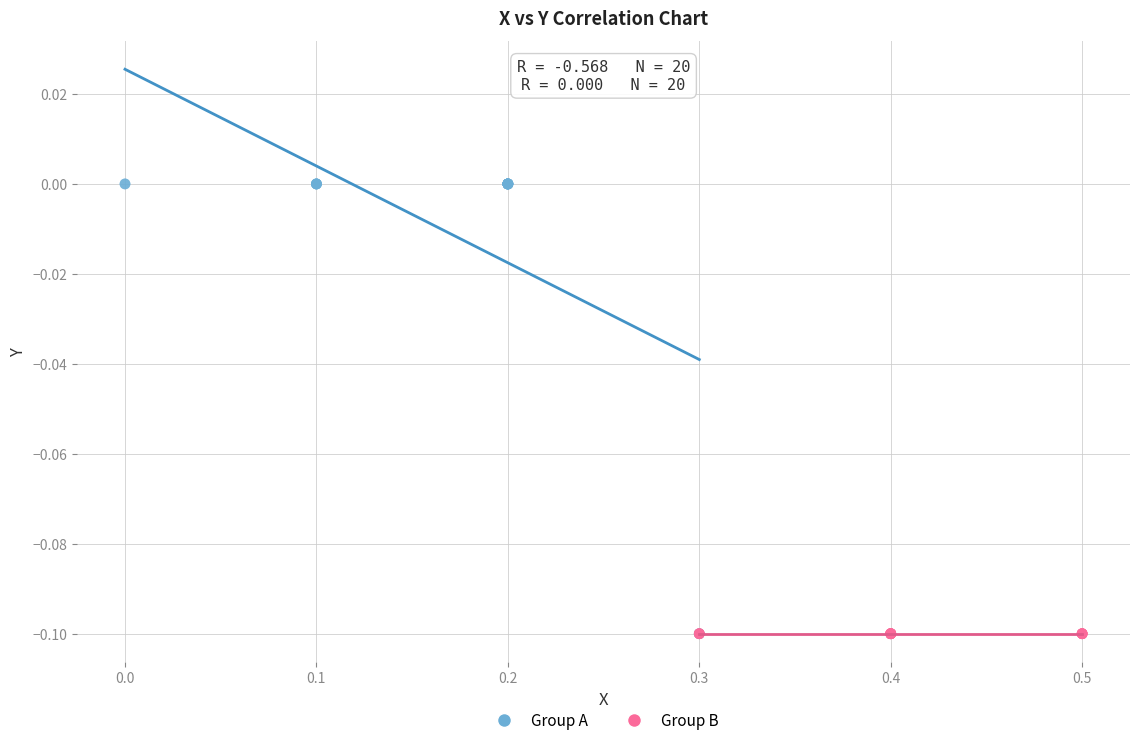

Which series reaches the maximum Y coordinate?

Group A